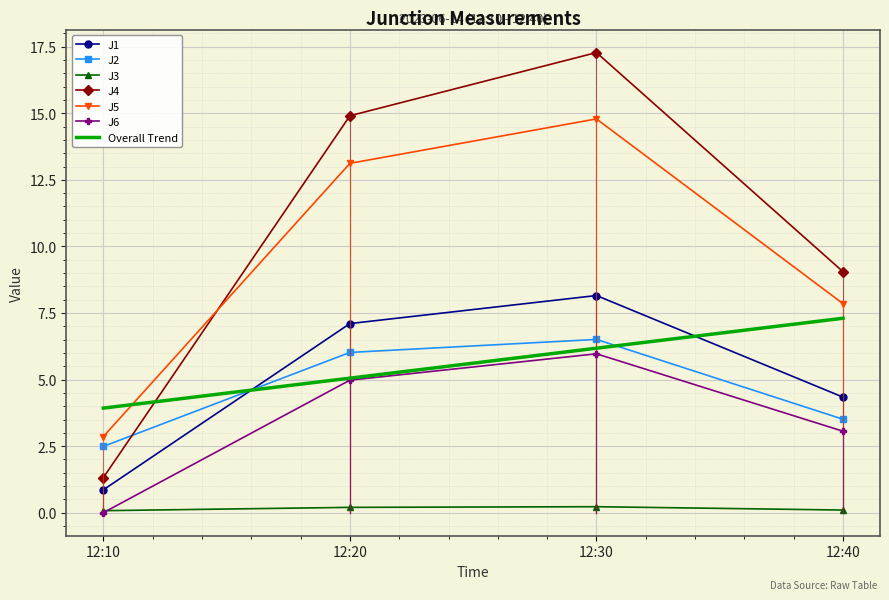

List the series in order of their peak value, highest first.

J4, J5, J1, Overall Trend, J2, J6, J3